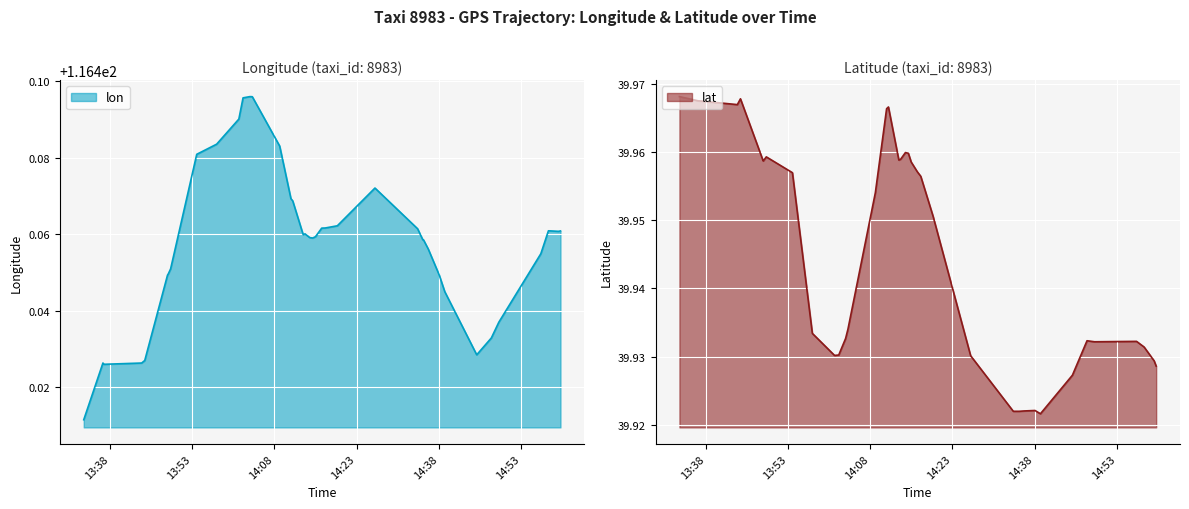

Rank the series by their average value, from lowest to highest.

lat, lon